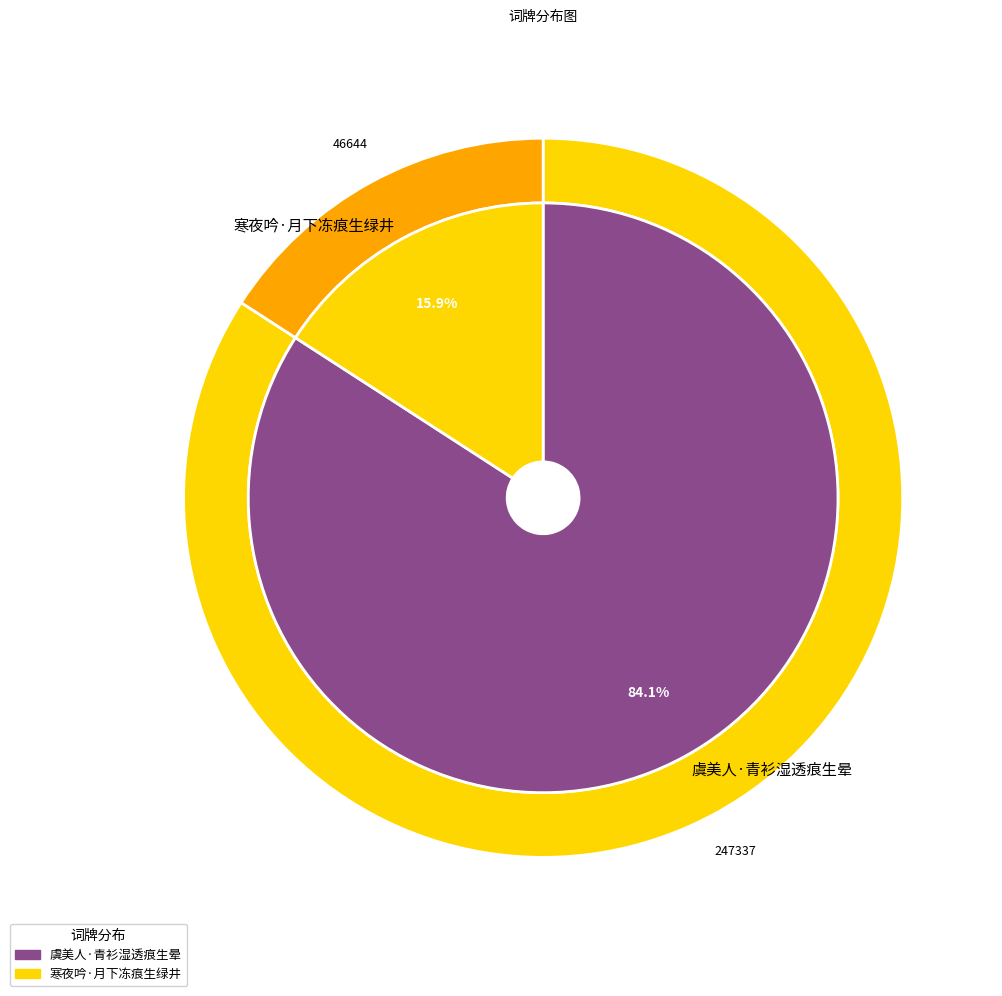

Which category has the smallest portion of the pie?

寒夜吟·月下冻痕生绿井